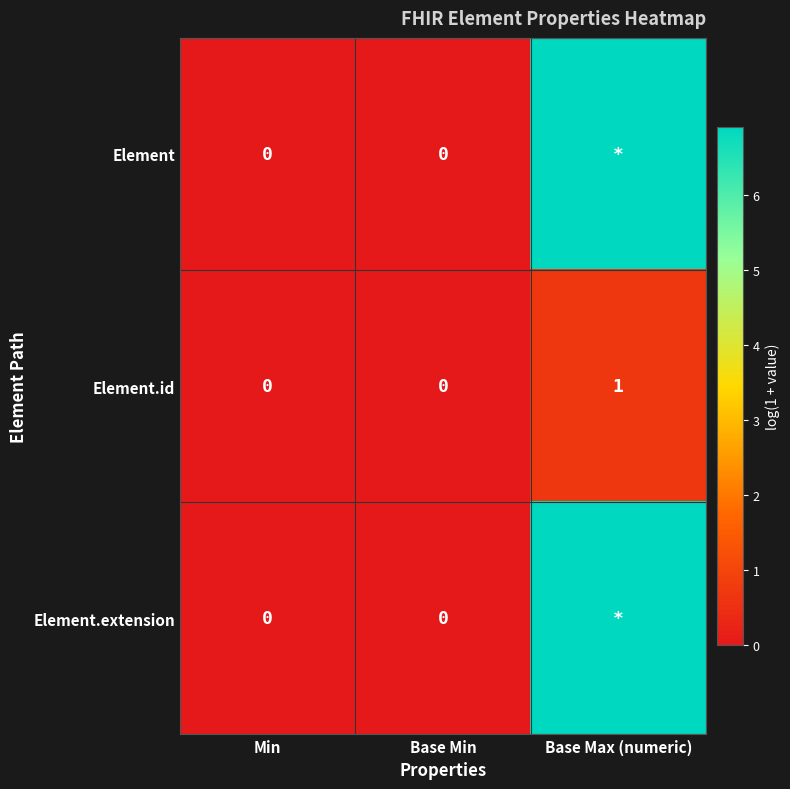

What is the average value of the Element.extension series?

2.3